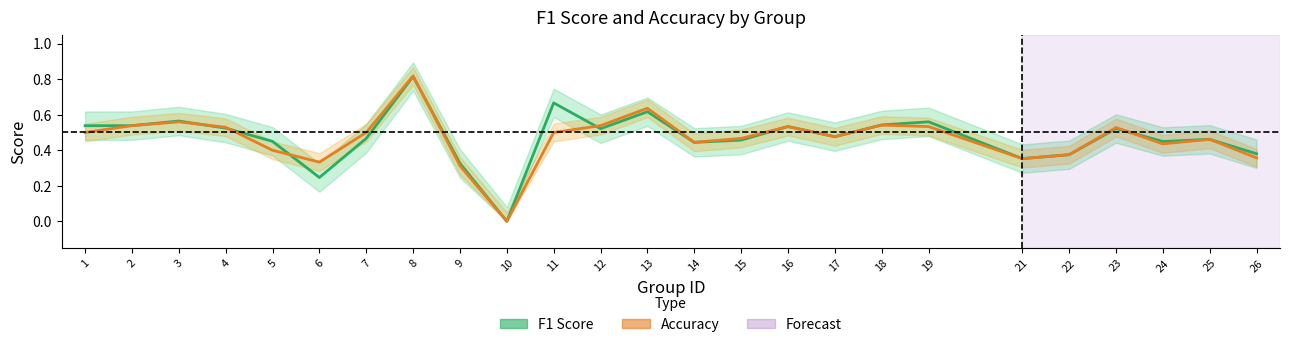

True or false: accuracy_line and f1_line cross at least once.

True